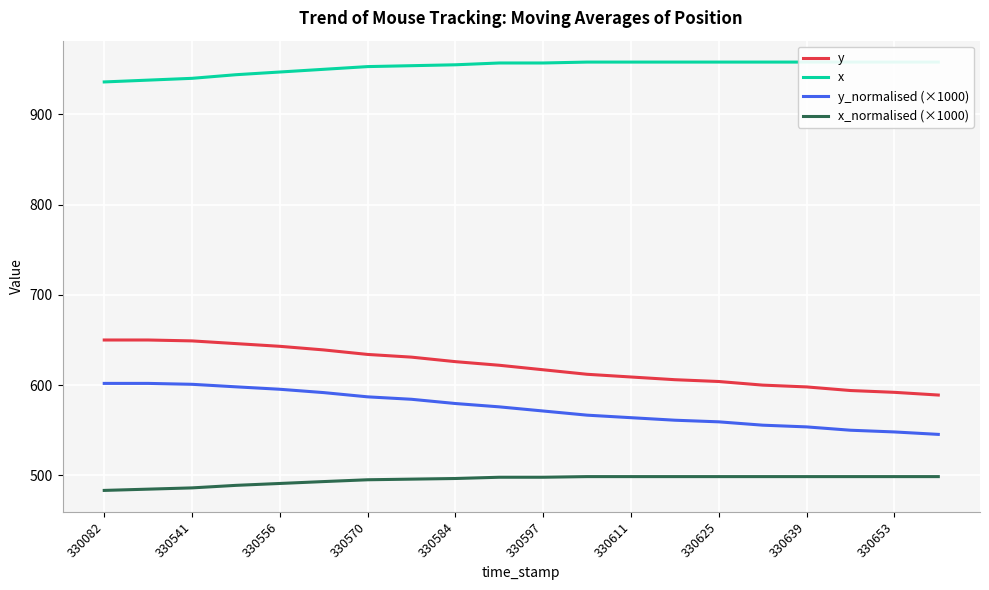

Is it true that y_normalised (×1000) equals 807.2 at 330597?

False